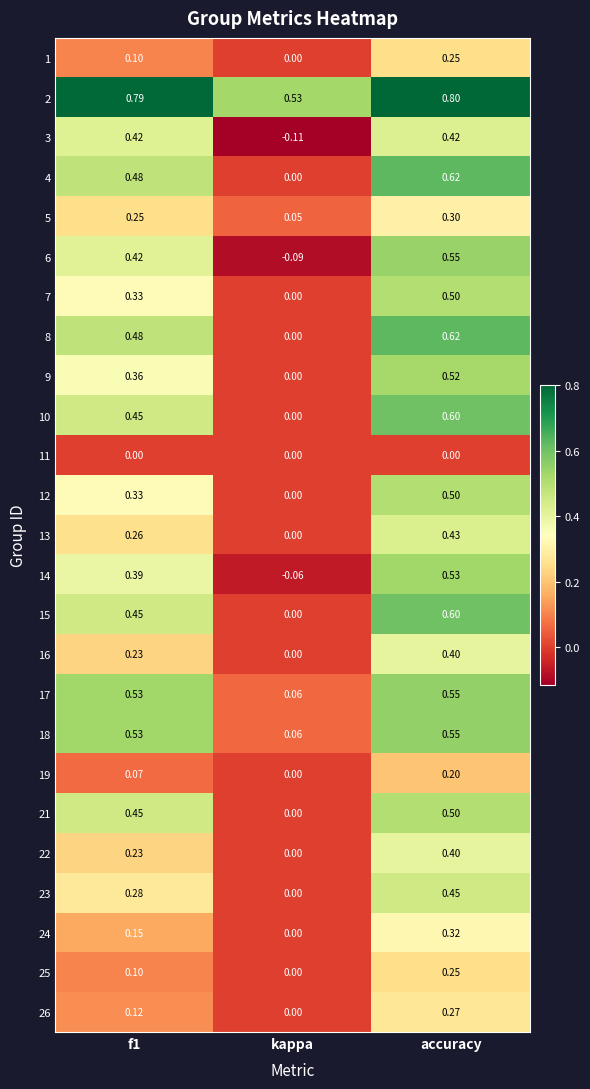

Is the value of 2 at accuracy greater than the value of 3 at f1?

Yes